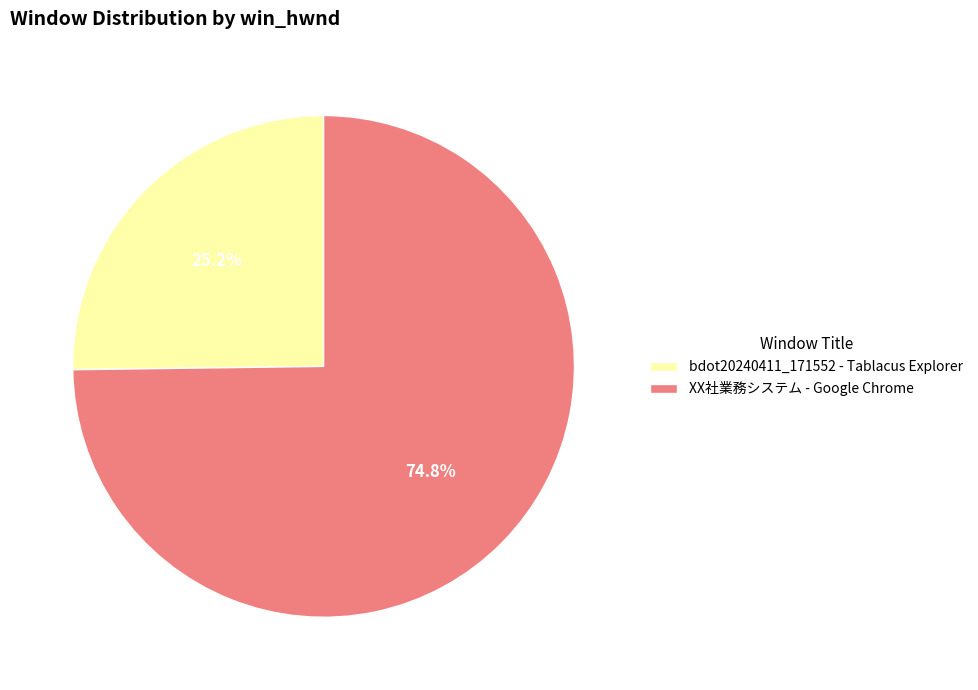

How many segments does this pie chart have?

2